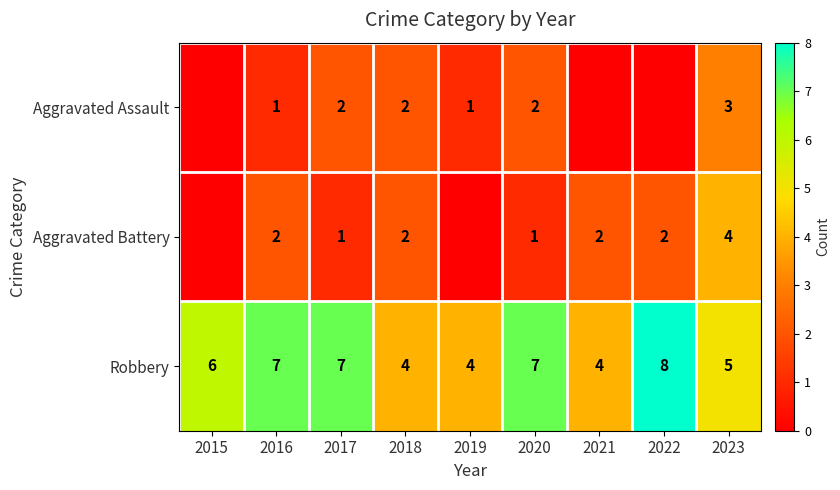

What is the sum of all Robbery values?

52